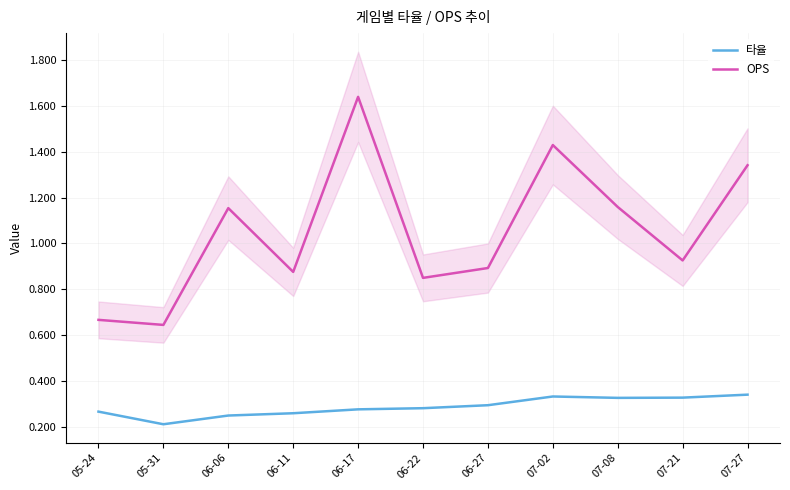

Count the number of data series in this chart.

2